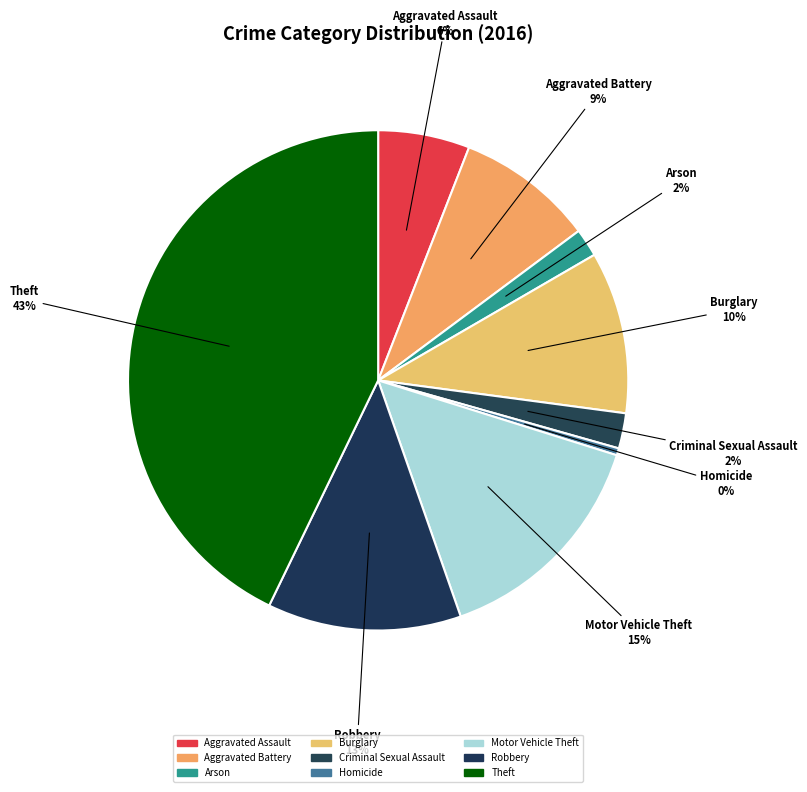

How many slices are in this pie chart?

9